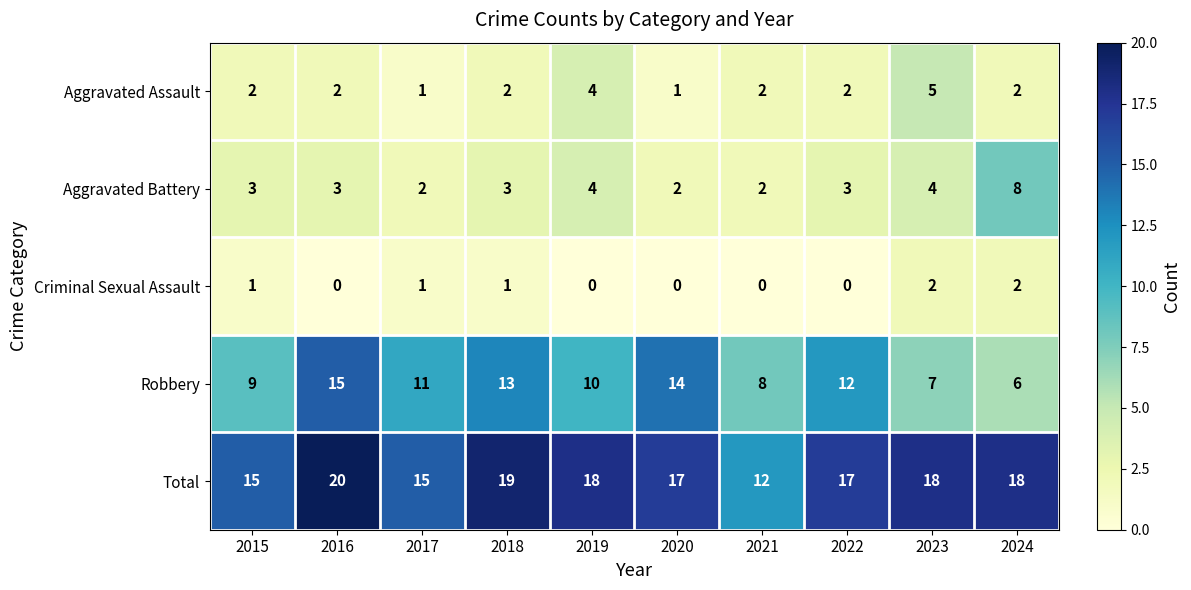

How many categories are shown in the chart?

10